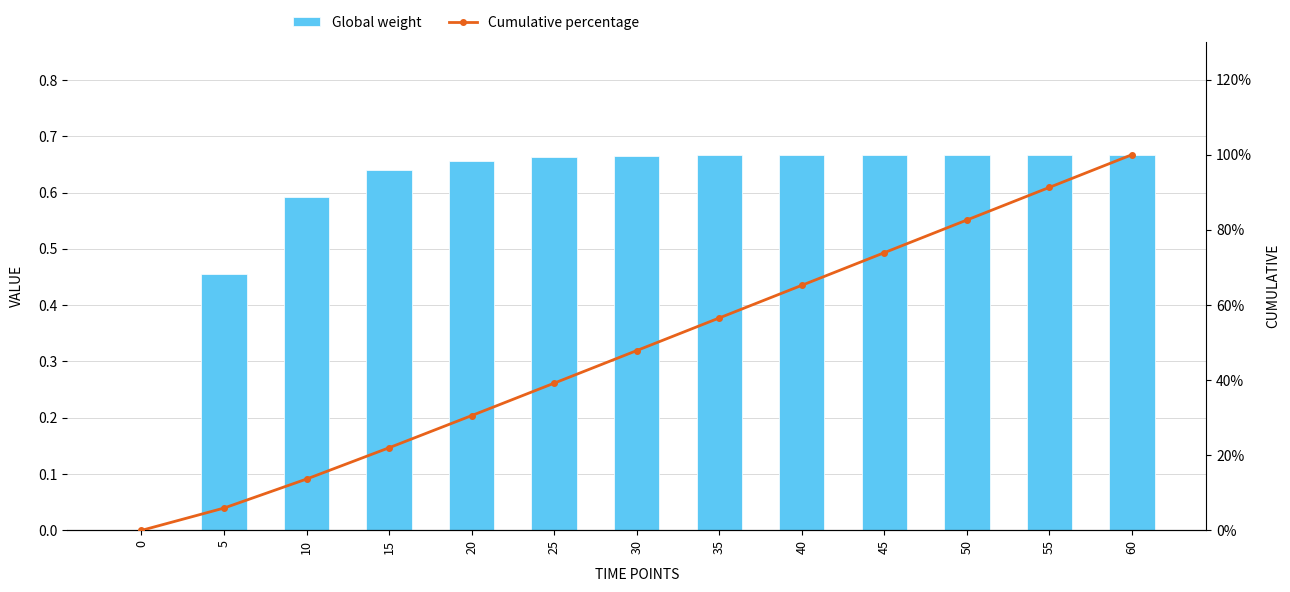

The Global weight series shows 0.9 at 15. True or false?

False